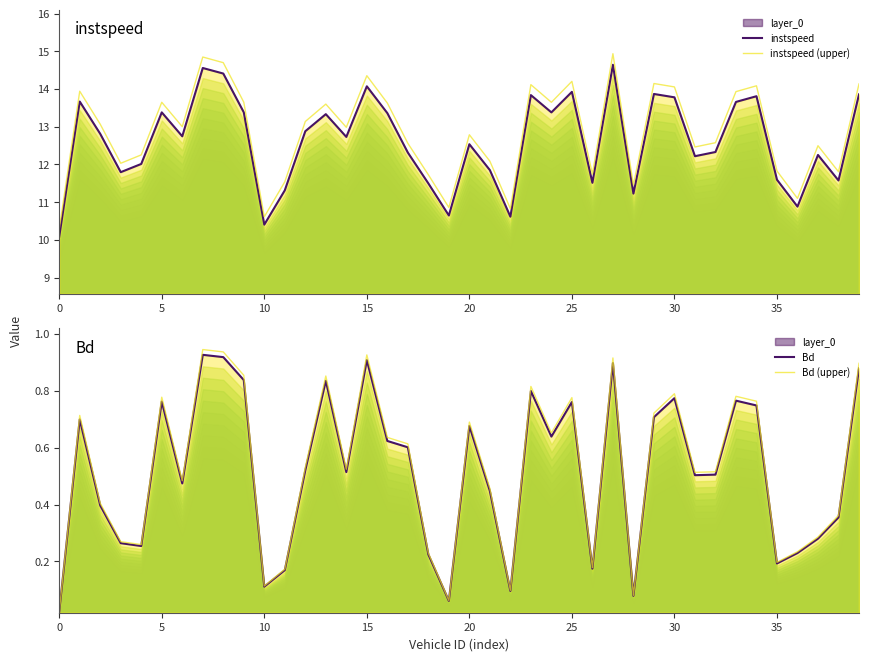

How many lines are shown in the chart?

4